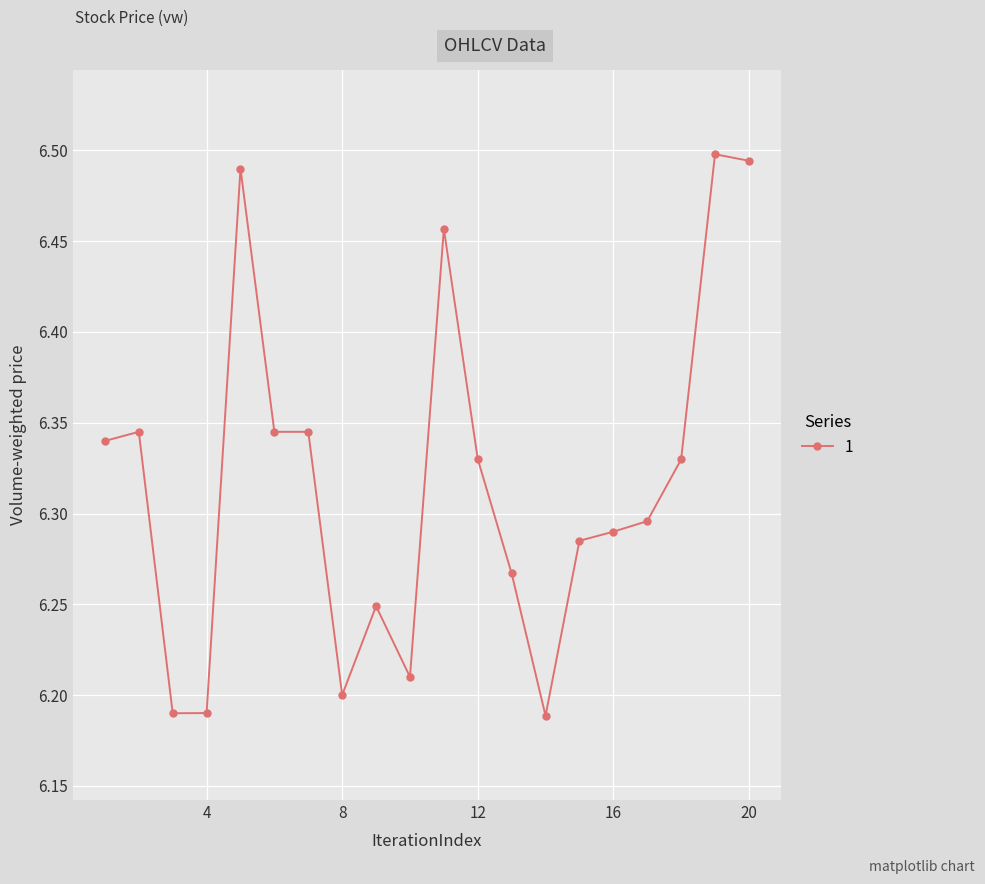

What is the sum of all values?

126.3